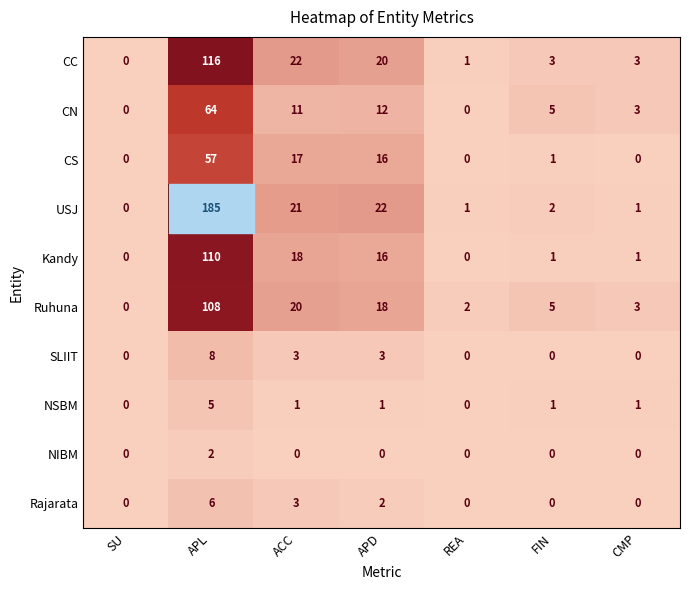

At which label is CC closest to 58?

ACC